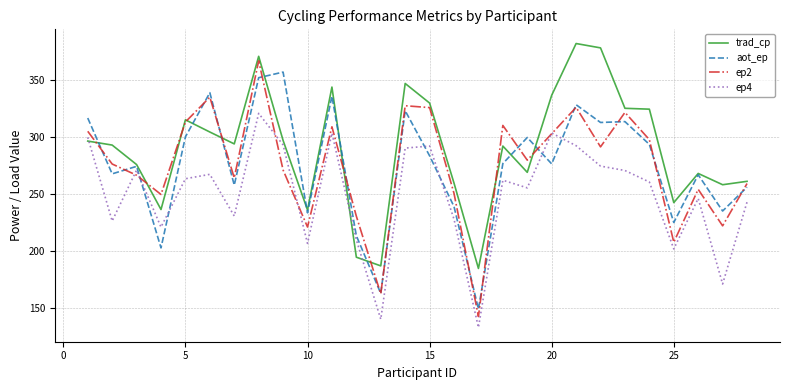

Which series has the widest spread of values?

ep2